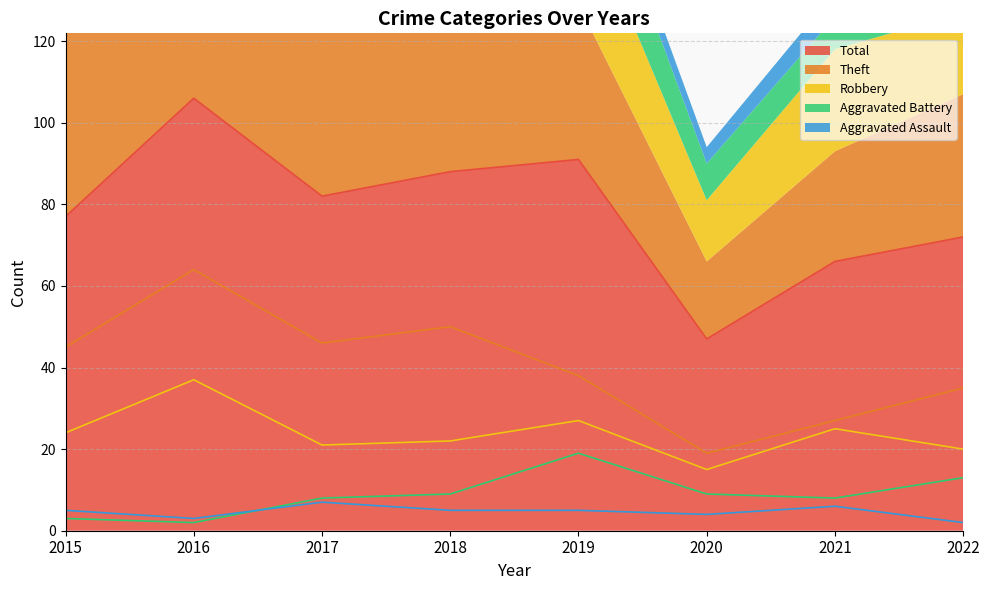

Is the value of Aggravated Assault at 2018 greater than the value of Total at 2017?

No